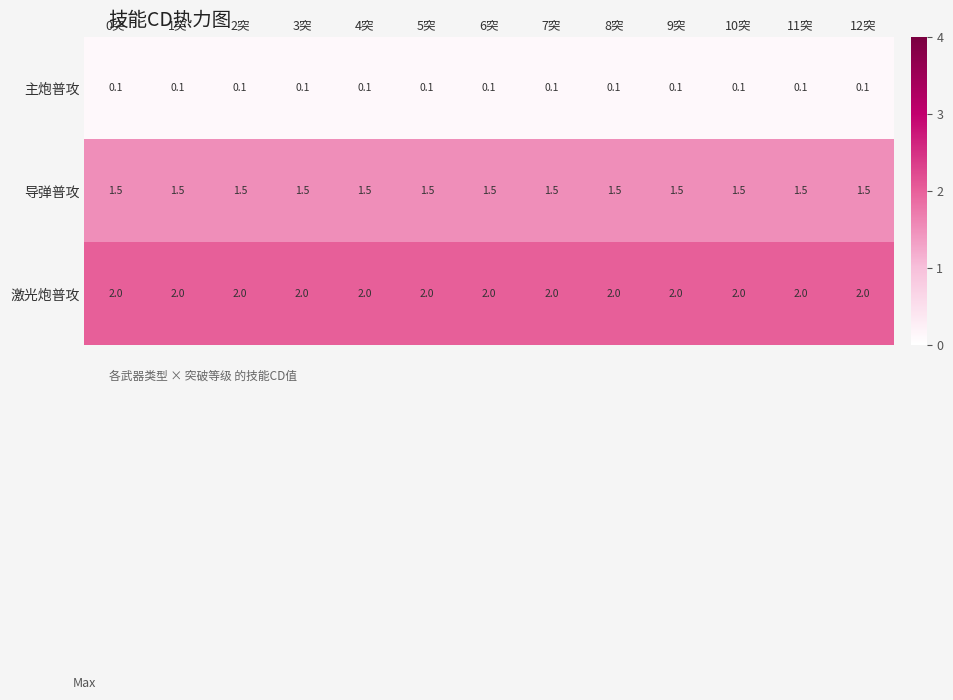

The 主炮普攻 series shows 0.2 at 1突. True or false?

False